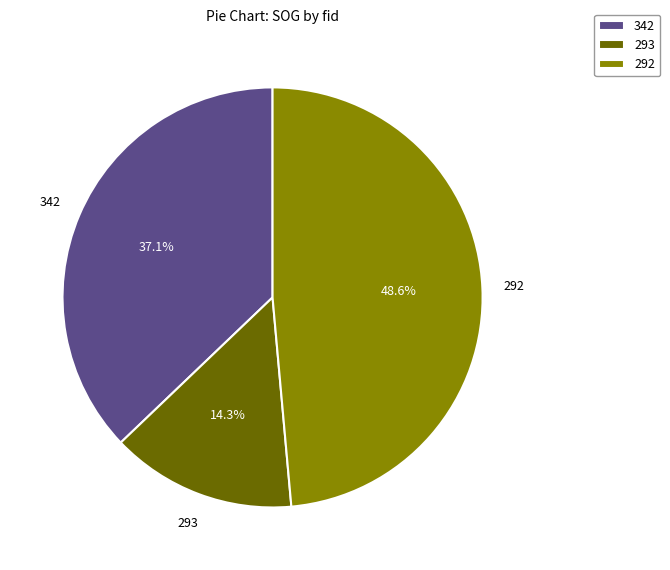

How many slices are in this pie chart?

3